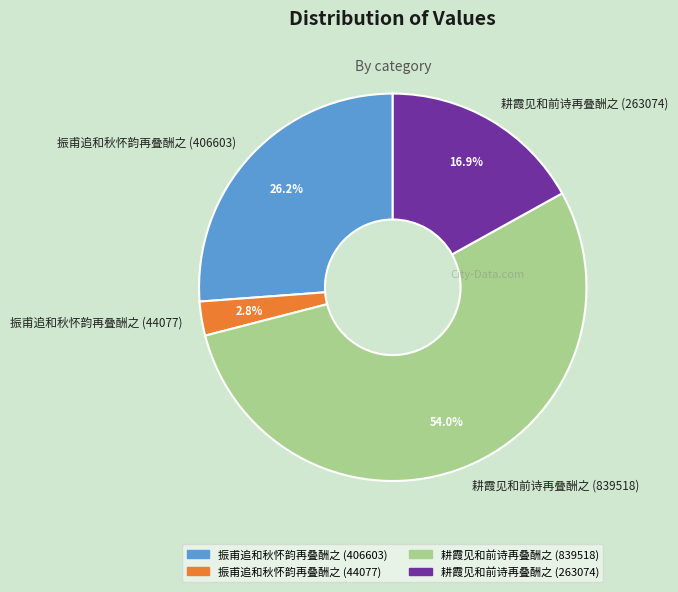

What is the largest slice in the pie chart?

耕霞见和前诗再叠酬之 (839518)